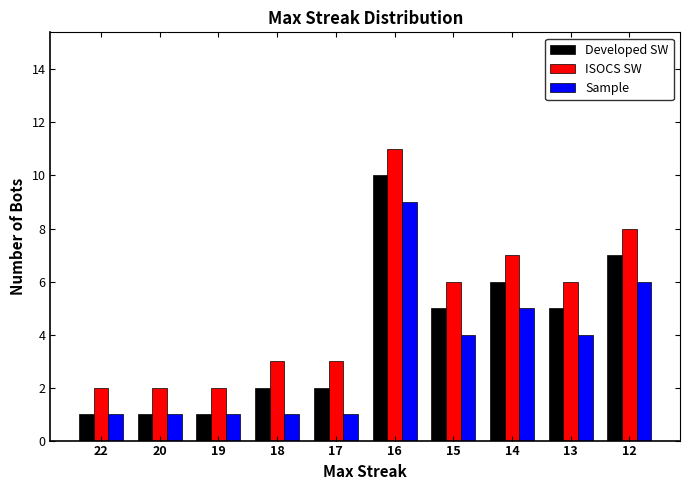

Does the chart contain any negative values?

No